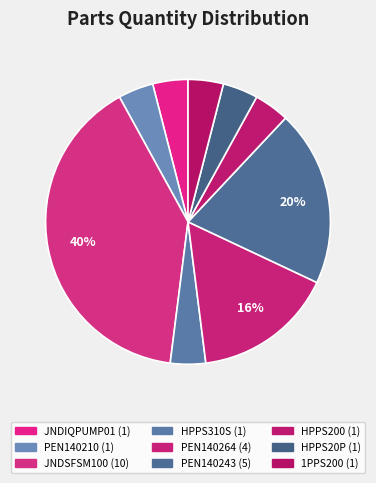

Count the number of slices in the pie.

9